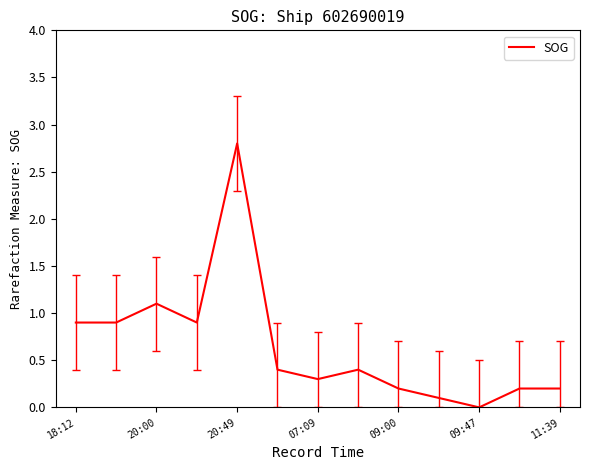

What is the maximum value shown in the chart?

2.8